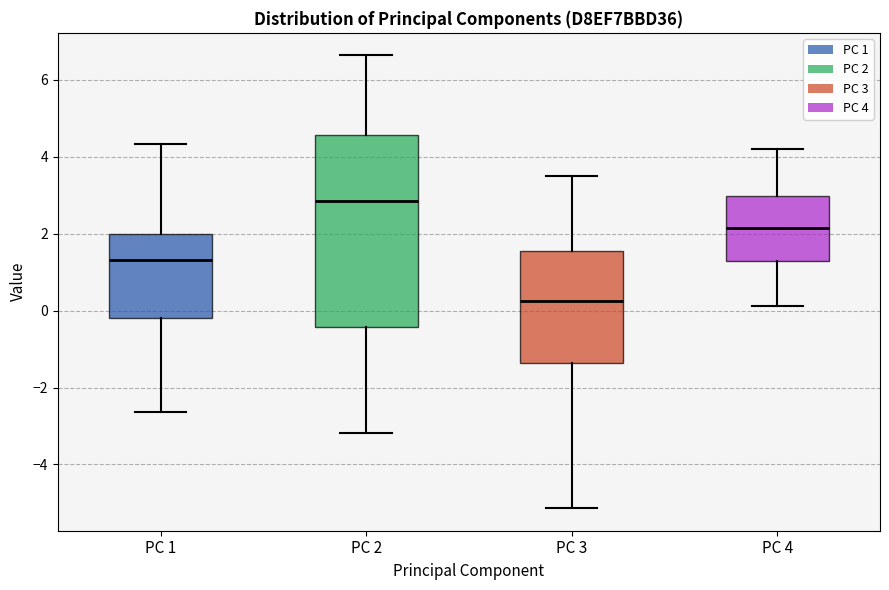

Which box's median line is the lowest?

PC 3